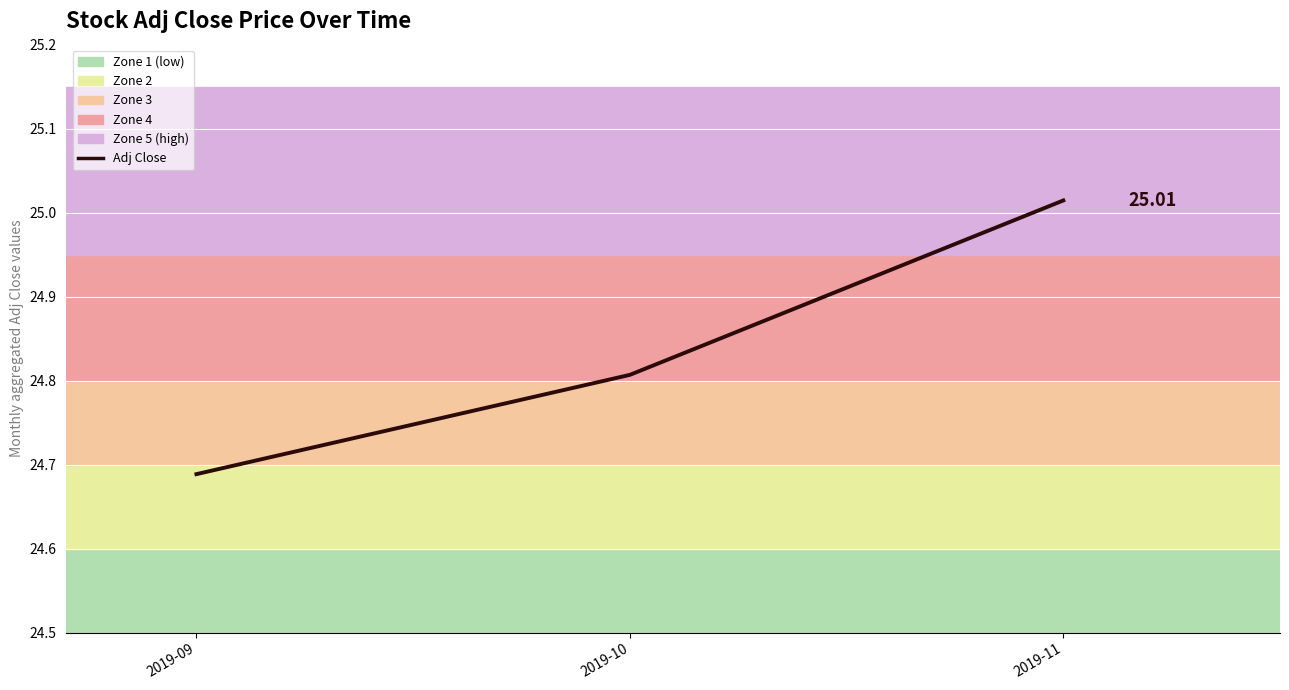

Which has a higher value, 2019-09 or 2019-10?

2019-10